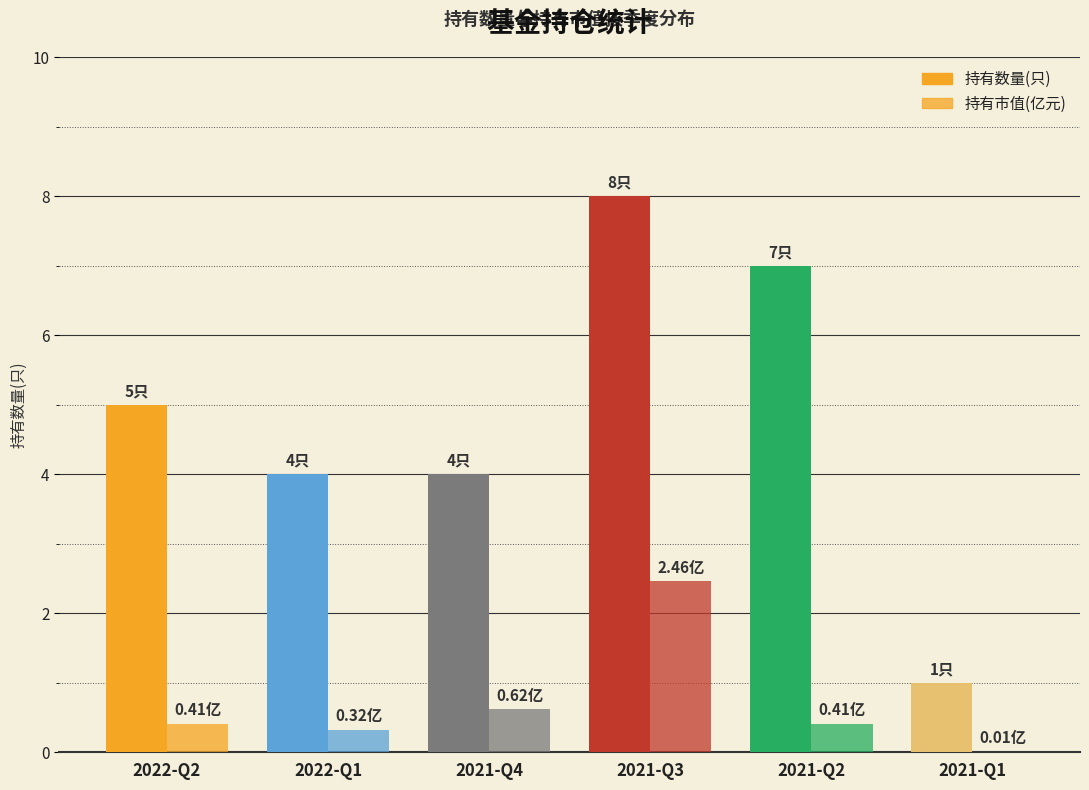

What is the difference between the maximum and minimum values in the 持有数量(只) series?

7.0